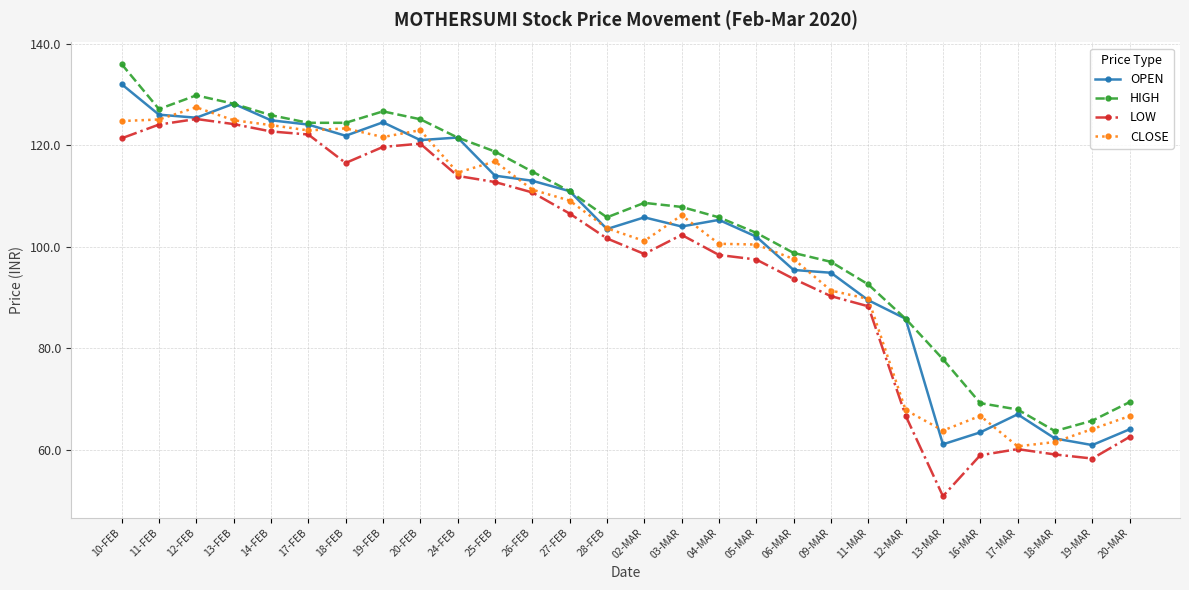

At which category does the chart reach its minimum across all series?

13-MAR